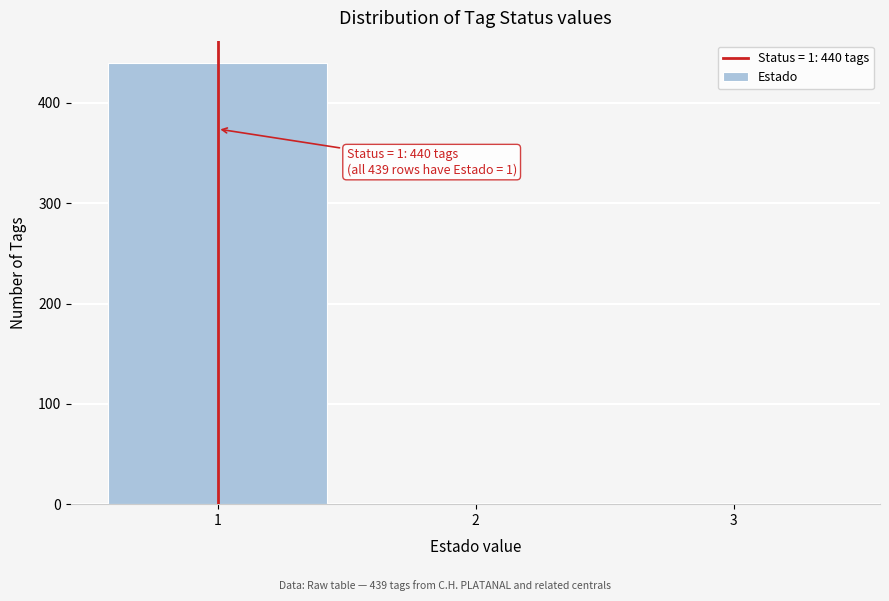

Which range on the x-axis has the tallest bar?

0.5 to 1.5